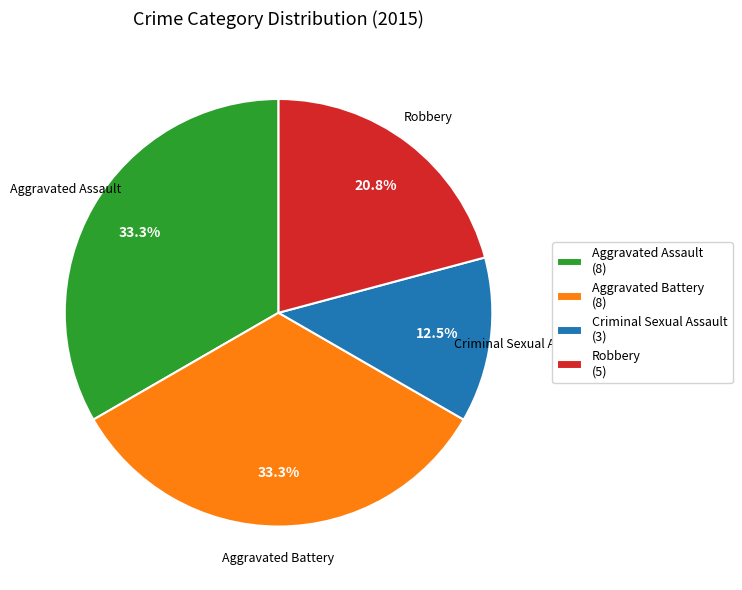

Does Robbery account for over 50% of the chart?

No